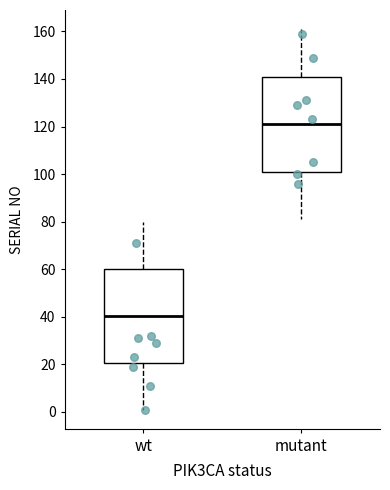

Where does the lower whisker of the box for wt end on the y-axis? The values are not printed on the chart, so give them approximately, as read against the axis.

2